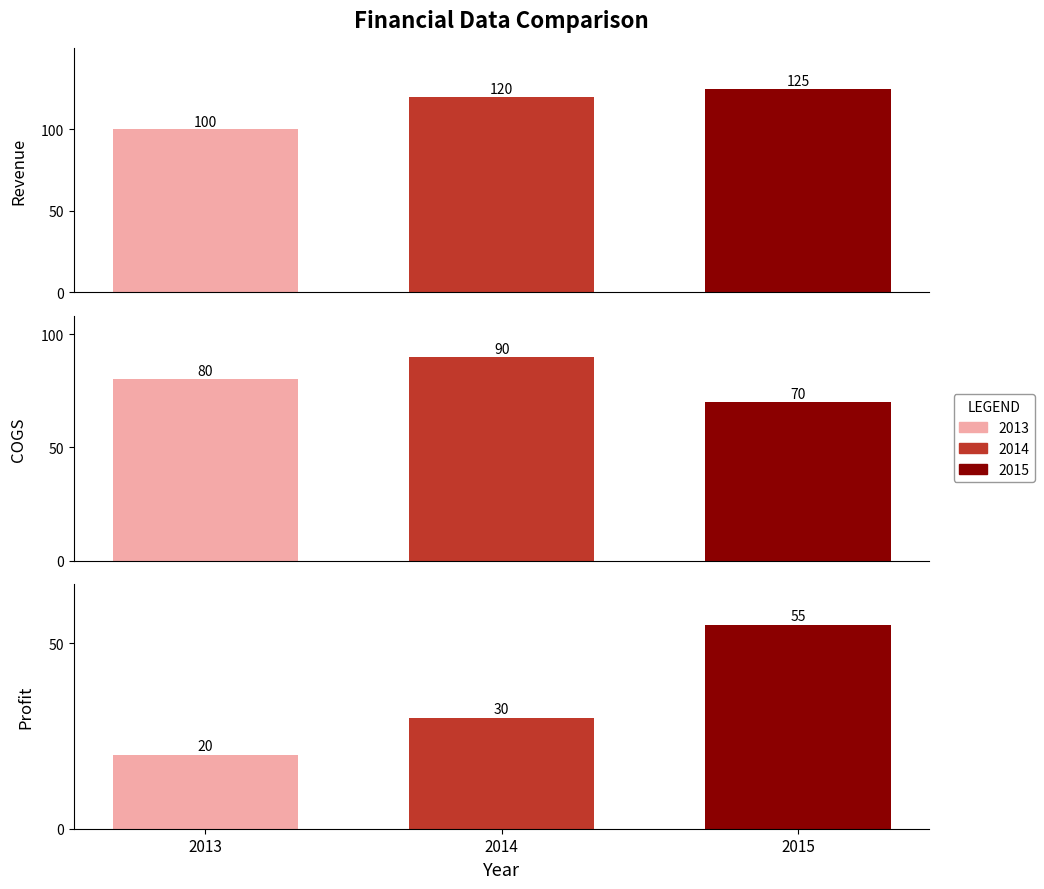

Count the 2013 values in the range 20 to 100.

3